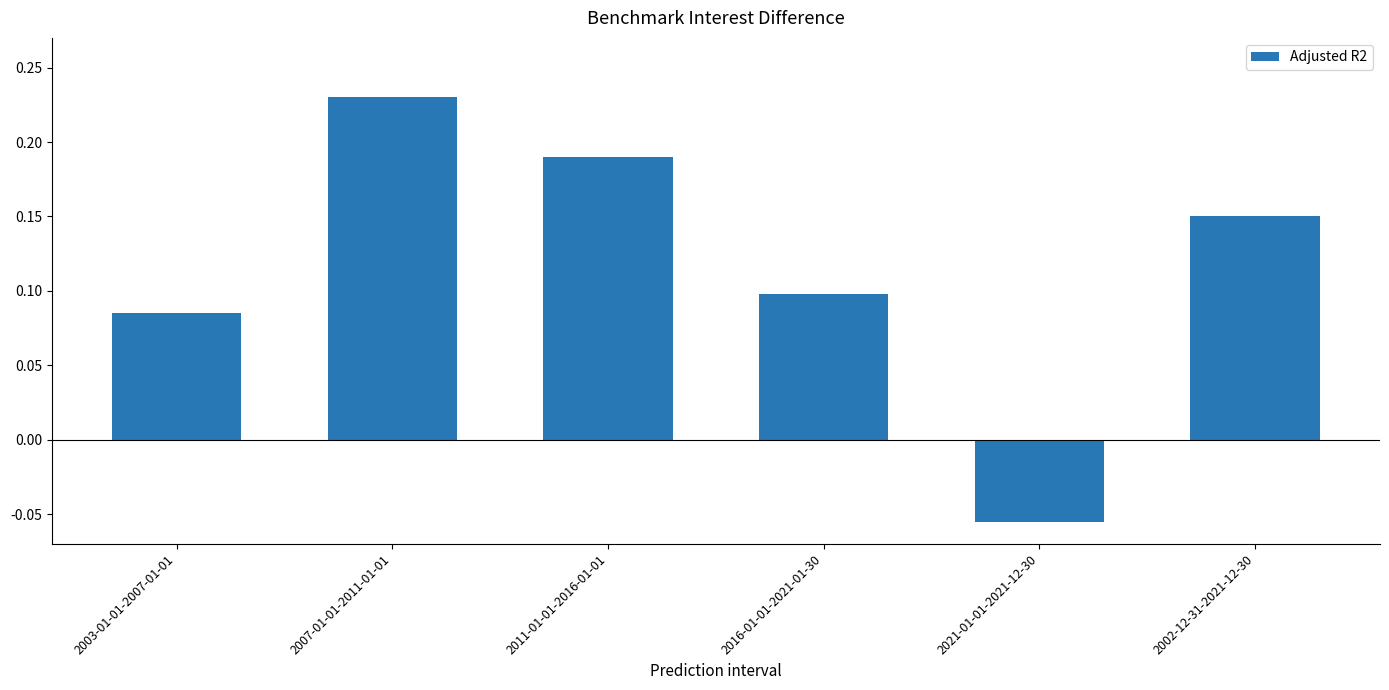

How many values are between 0 and 1?

5